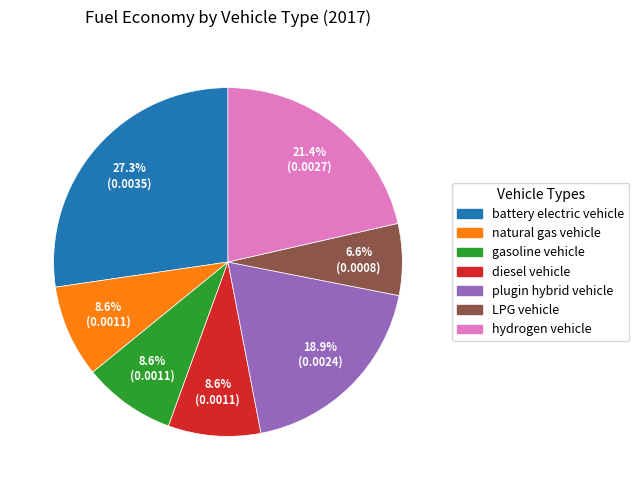

Which category has the biggest portion of the pie?

battery electric vehicle